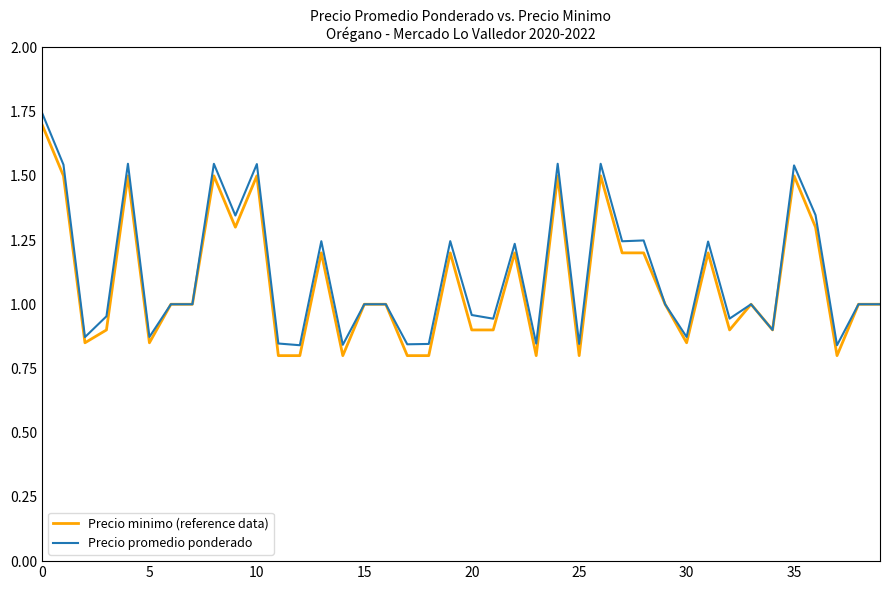

Which series has the widest spread of values?

Precio promedio ponderado